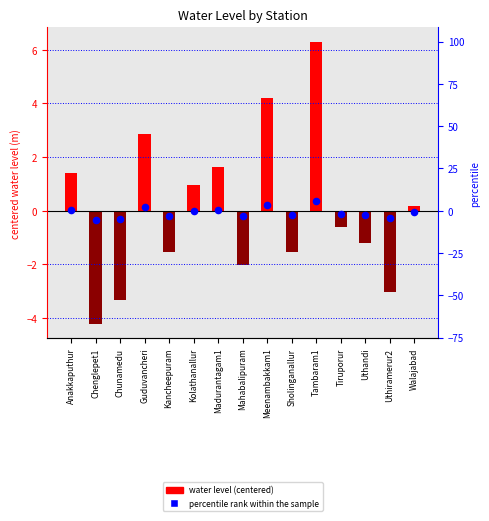

At which category is the sum across all series the highest?

Tambaram1